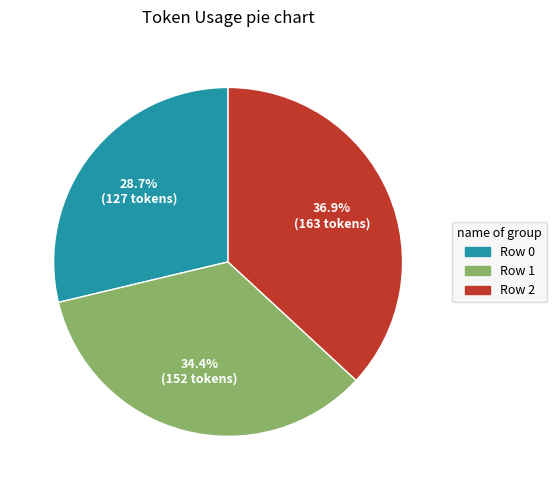

Does Row 1 represent more than half of the total?

No